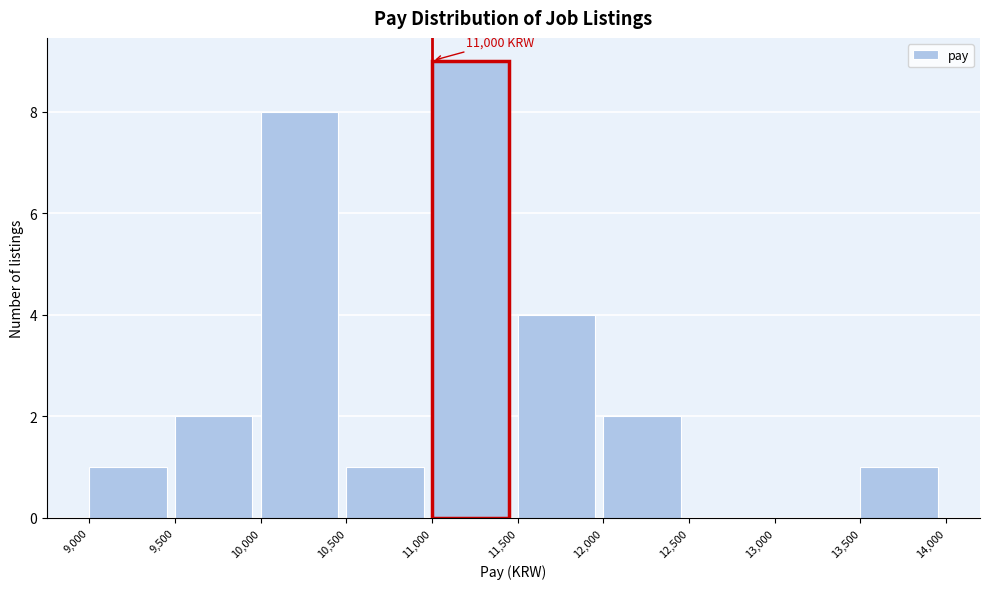

Which range on the x-axis has the tallest bar?

11,000 to 11,500